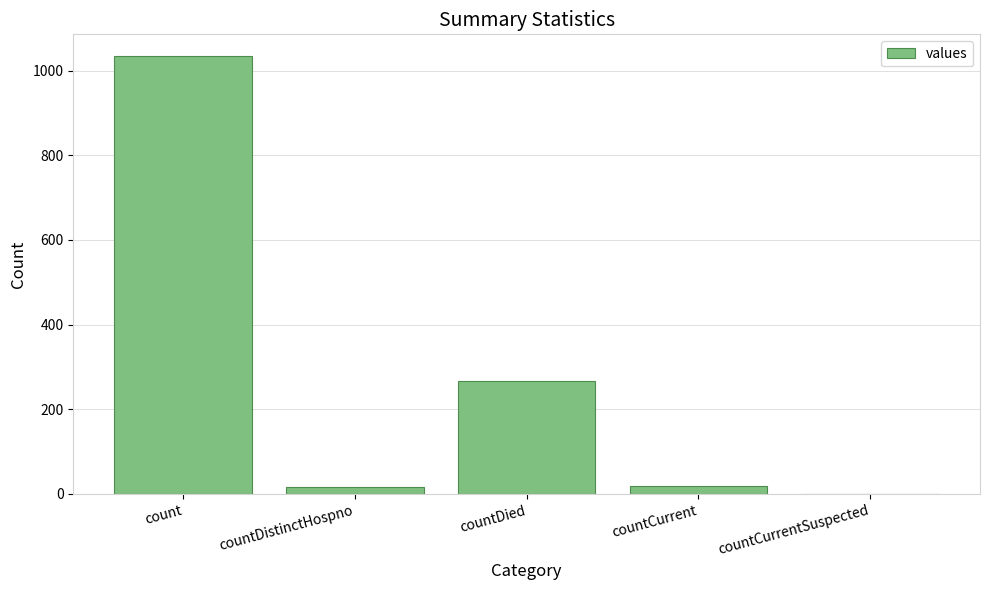

Is it true that the value at count is 1743?

False